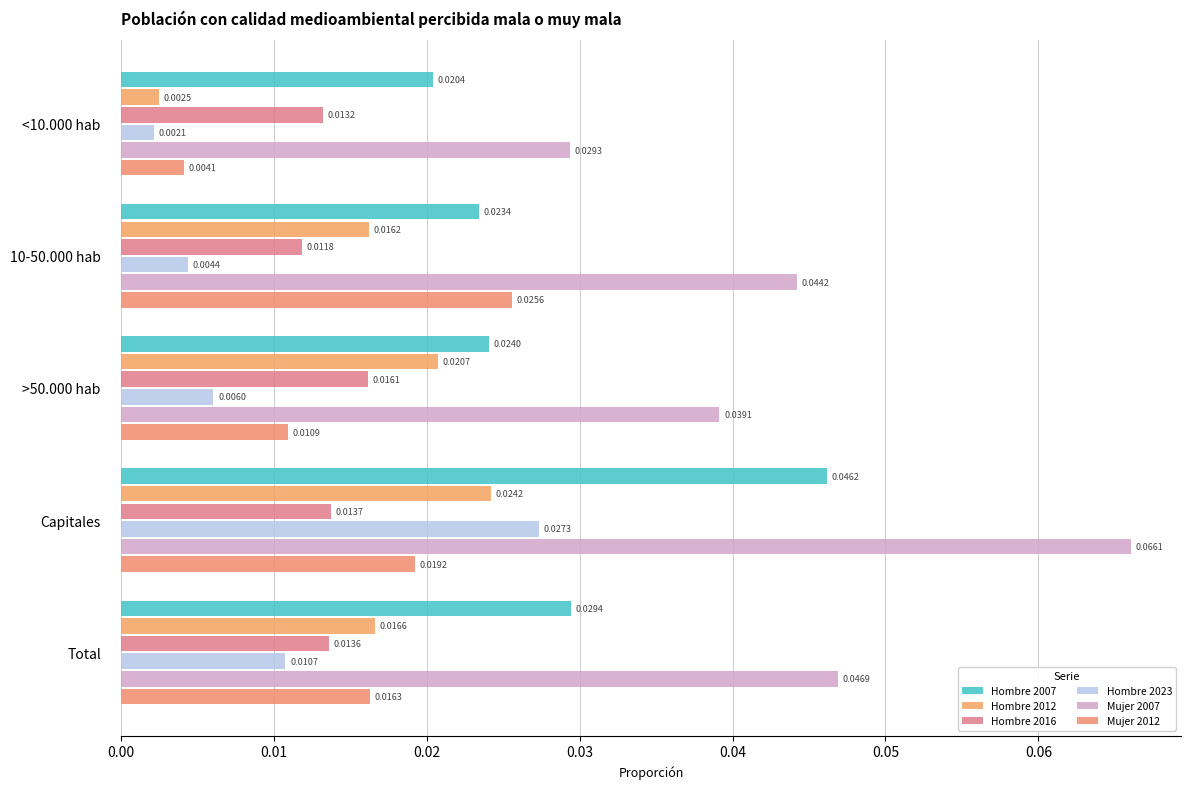

What is the greatest value displayed?

0.1